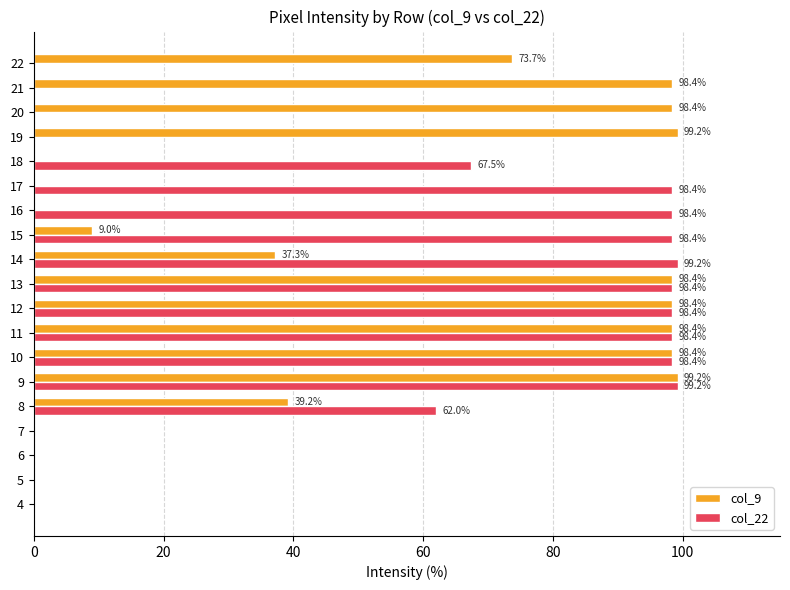

What is the average value of the col_9 series?

49.9